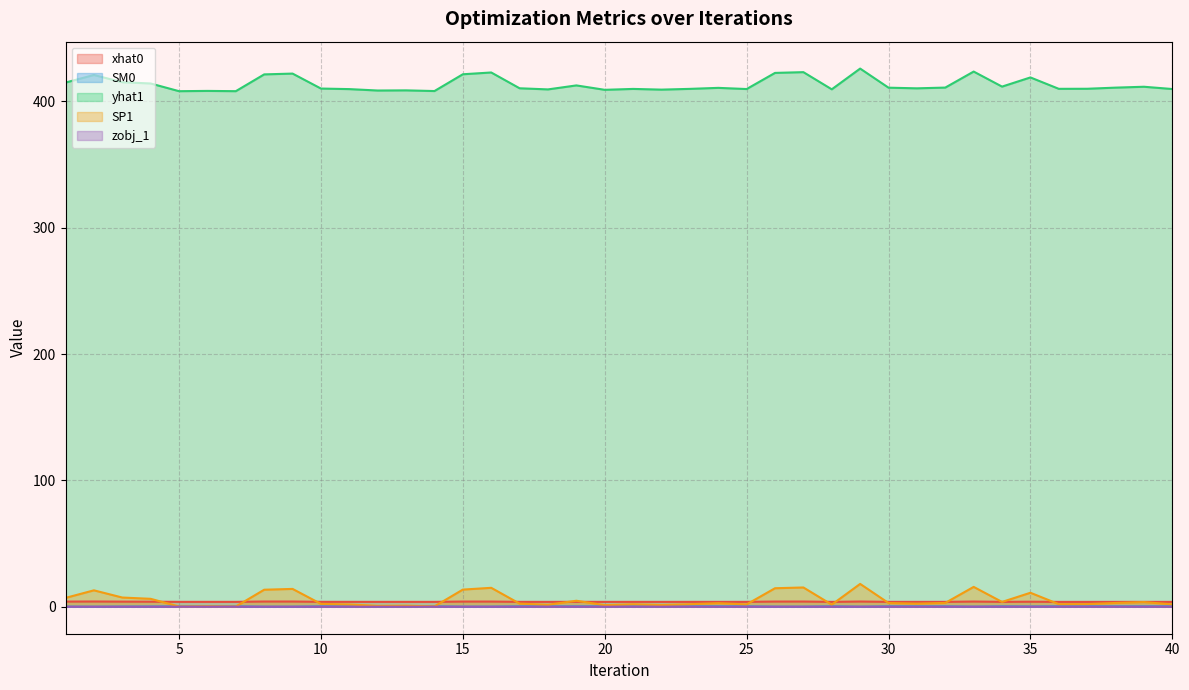

What is the difference between the SP1 values at 22 and 31?

1.0